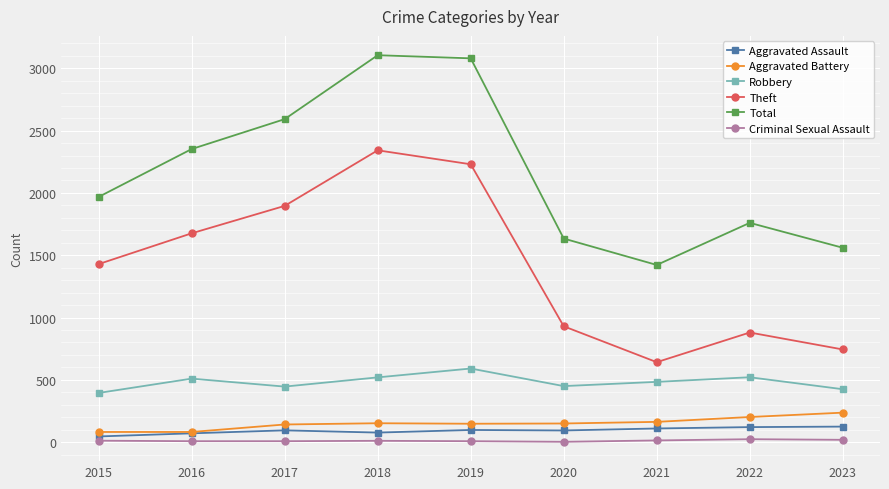

What is the difference between the second highest and minimum values in the Aggravated Battery series?

120